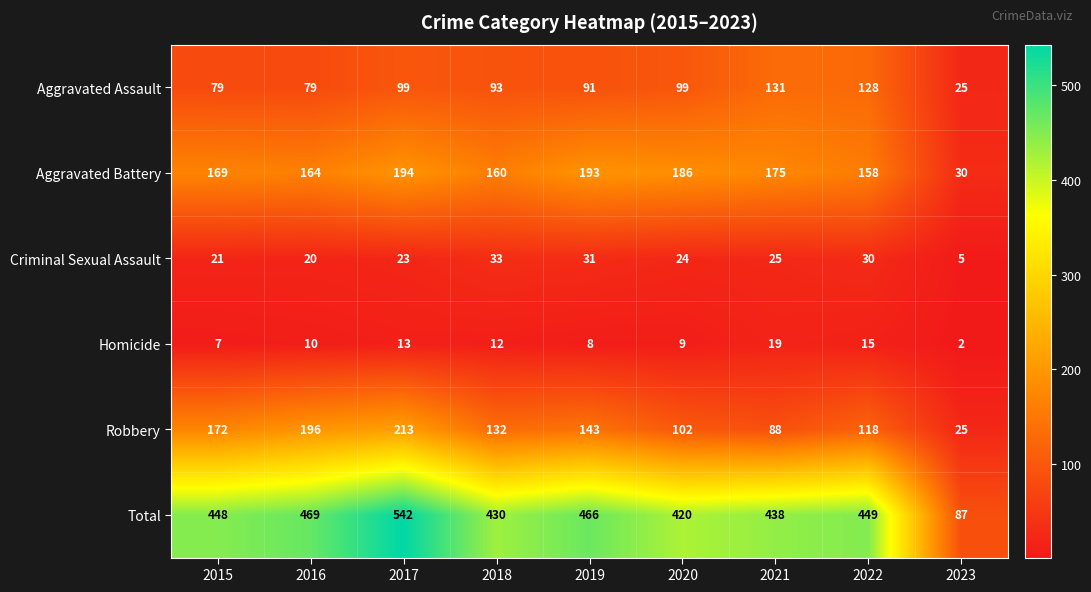

True or false: Total has a value of 430 at 2018.

True